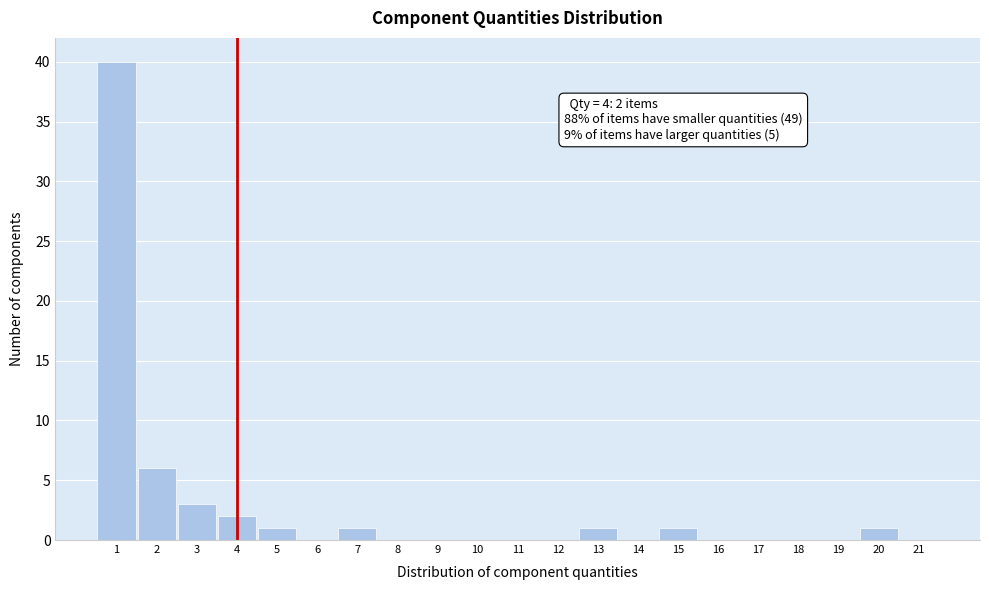

Over which range of the x-axis is the bar tallest?

0.5 to 1.5